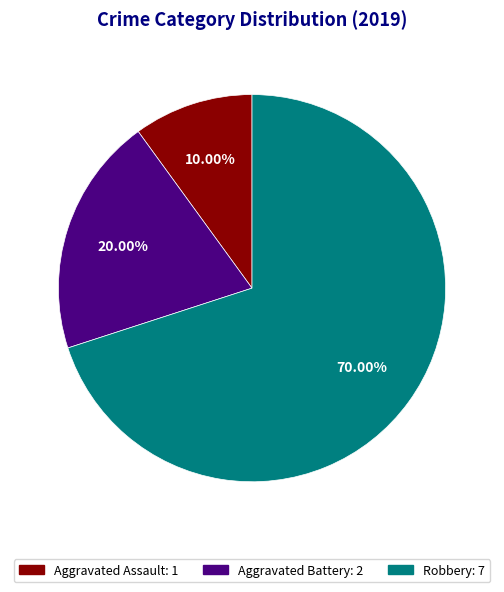

The Aggravated Assault slice represents 10% of the pie. True or false?

True